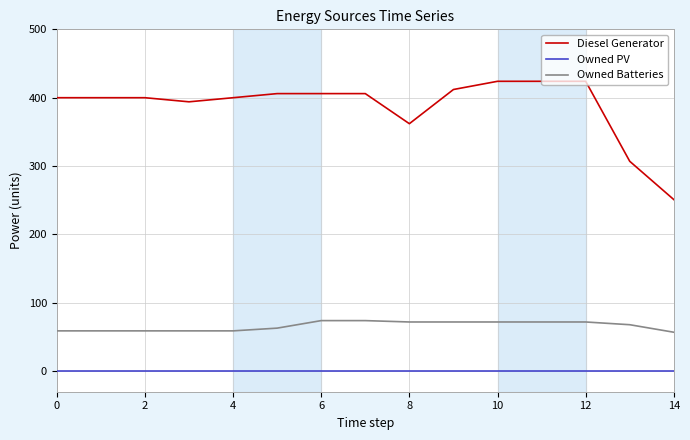

List the series in order of their peak value, highest first.

Diesel Generator, Owned Batteries, Owned PV